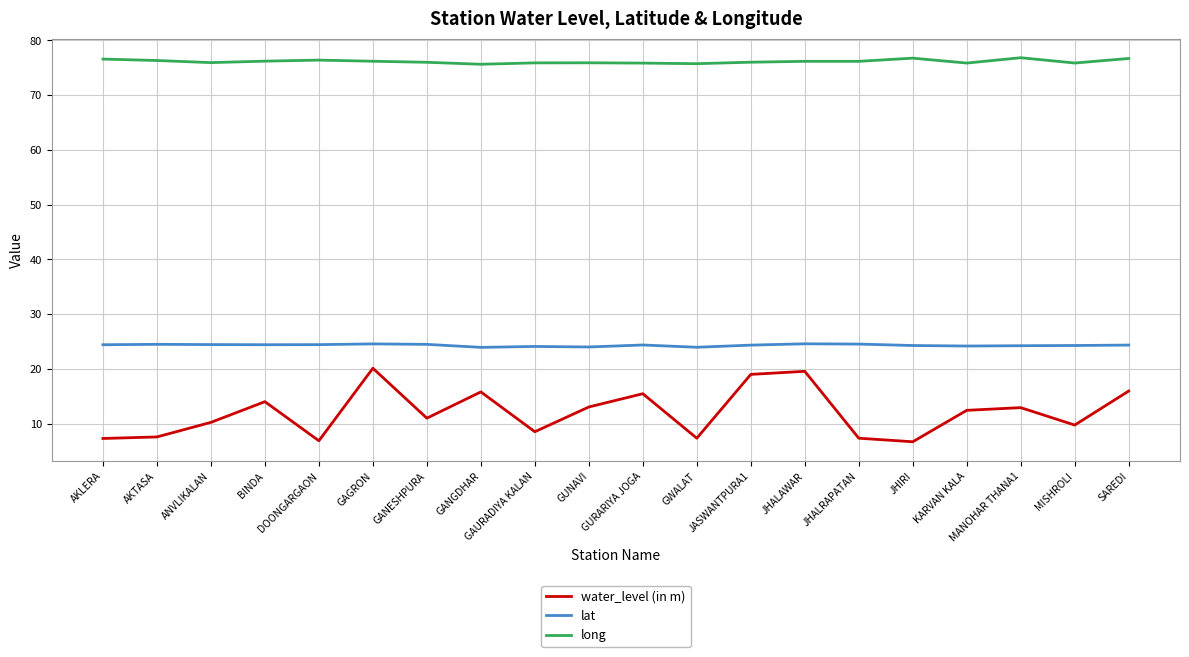

At how many categories does at least one series exceed 10?

20